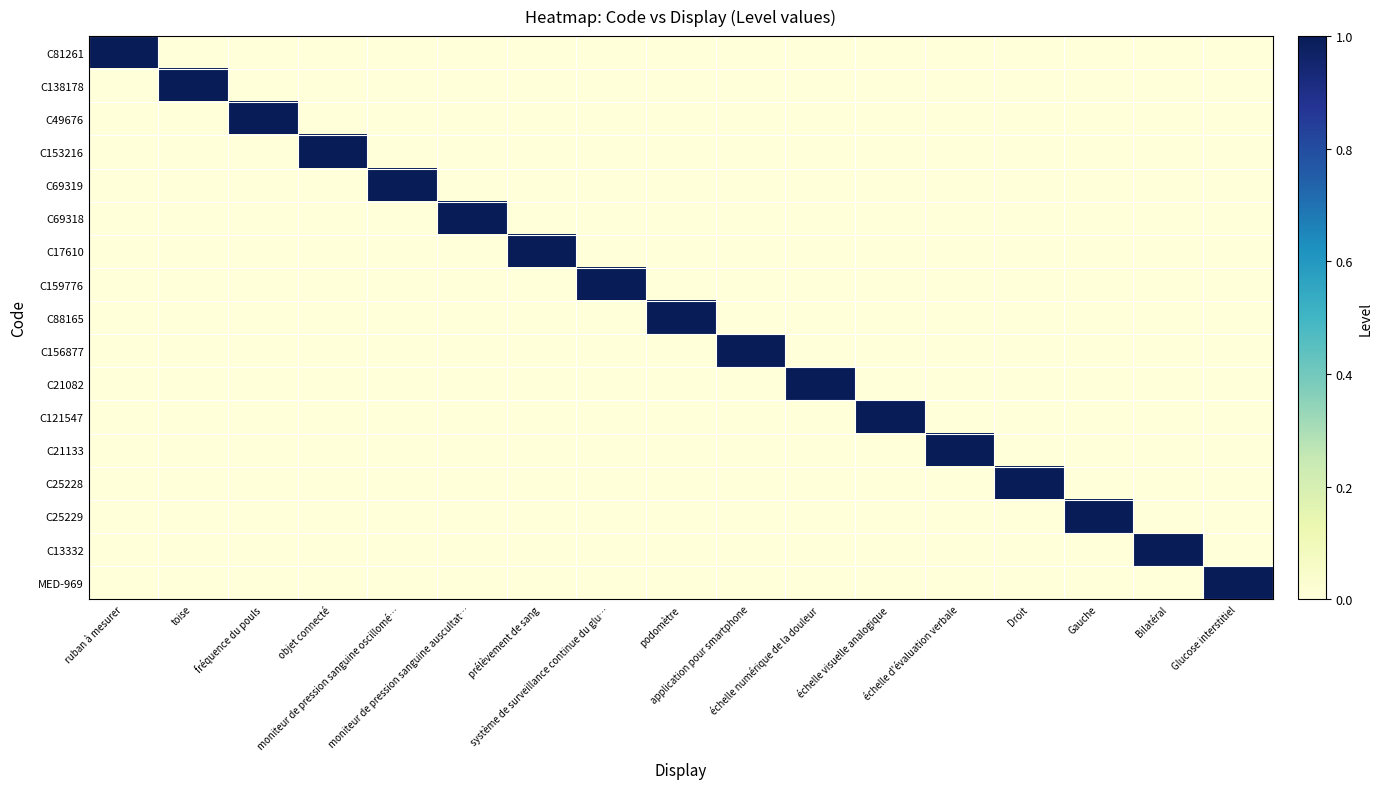

Between échelle d'évaluation verbale and Glucose interstitiel, which series saw the biggest shift?

C21133